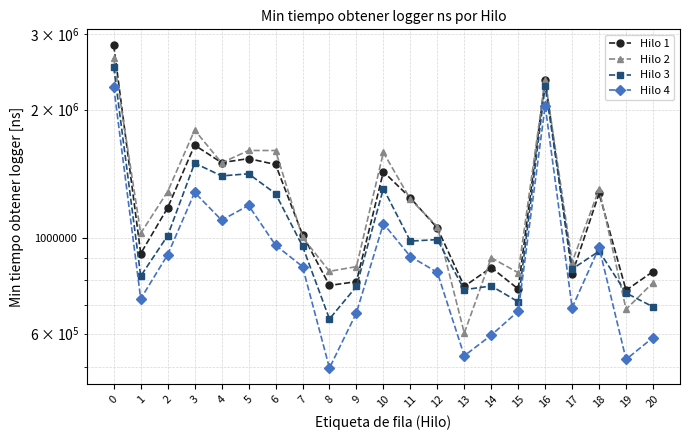

The Hilo 2 series shows 1604900 at 6. True or false?

True